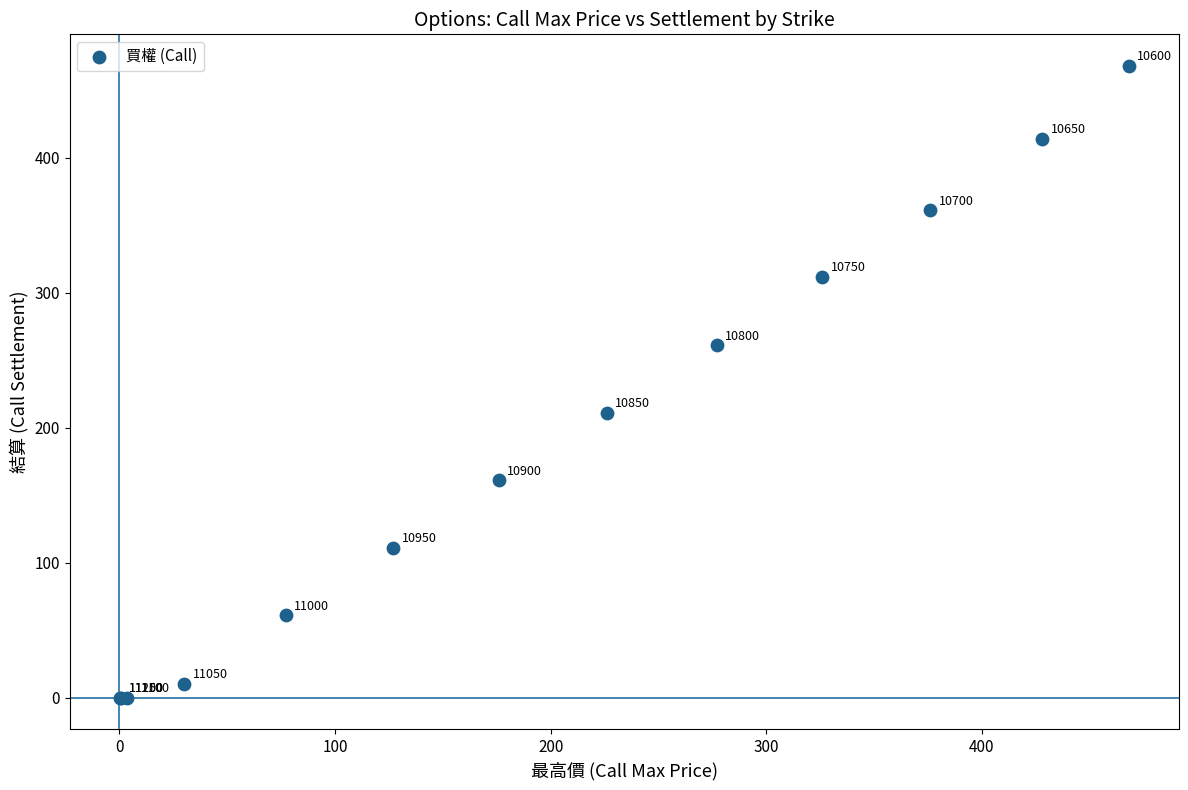

What Y value in the scatter plot is closest to 234?

211.0